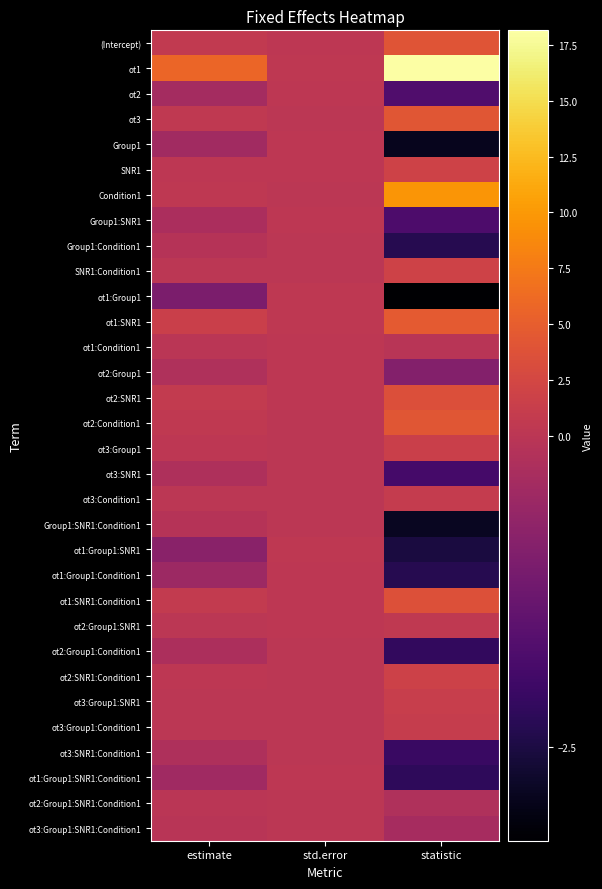

Reading right to left, extract all data points from this chart.

(Intercept): statistic=4.1	std.error=0.1	estimate=0.6
ot1: statistic=18.2	std.error=0.3	estimate=5.7
ot2: statistic=-1.7	std.error=0.2	estimate=-0.4
ot3: statistic=4.2	std.error=0.1	estimate=0.5
Group1: statistic=-2.9	std.error=0.1	estimate=-0.4
SNR1: statistic=1.9	std.error=0.1	estimate=0.3
Condition1: statistic=9.7	std.error=0.0	estimate=0.3
Group1:SNR1: statistic=-1.8	std.error=0.1	estimate=-0.3
Group1:Condition1: statistic=-2.3	std.error=0.0	estimate=-0.1
SNR1:Condition1: statistic=2.0	std.error=0.0	estimate=0.1
ot1:Group1: statistic=-3.3	std.error=0.3	estimate=-1.0
ot1:SNR1: statistic=4.7	std.error=0.3	estimate=1.5
ot1:Condition1: statistic=-0.0	std.error=0.2	estimate=-0.0
ot2:Group1: statistic=-0.9	std.error=0.2	estimate=-0.2
ot2:SNR1: statistic=3.5	std.error=0.2	estimate=0.7
ot2:Condition1: statistic=4.1	std.error=0.1	estimate=0.4
ot3:Group1: statistic=1.5	std.error=0.1	estimate=0.2
ot3:SNR1: statistic=-1.9	std.error=0.1	estimate=-0.2
ot3:Condition1: statistic=0.9	std.error=0.1	estimate=0.1
Group1:SNR1:Condition1: statistic=-2.9	std.error=0.0	estimate=-0.1
ot1:Group1:SNR1: statistic=-2.5	std.error=0.3	estimate=-0.8
ot1:Group1:Condition1: statistic=-2.4	std.error=0.2	estimate=-0.5
ot1:SNR1:Condition1: statistic=3.6	std.error=0.2	estimate=0.7
ot2:Group1:SNR1: statistic=0.5	std.error=0.2	estimate=0.1
ot2:Group1:Condition1: statistic=-2.2	std.error=0.1	estimate=-0.2
ot2:SNR1:Condition1: statistic=1.8	std.error=0.1	estimate=0.2
ot3:Group1:SNR1: statistic=1.2	std.error=0.1	estimate=0.1
ot3:Group1:Condition1: statistic=1.1	std.error=0.1	estimate=0.1
ot3:SNR1:Condition1: statistic=-2.1	std.error=0.1	estimate=-0.2
ot1:Group1:SNR1:Condition1: statistic=-2.2	std.error=0.2	estimate=-0.5
ot2:Group1:SNR1:Condition1: statistic=-0.2	std.error=0.1	estimate=-0.0
ot3:Group1:SNR1:Condition1: statistic=-0.3	std.error=0.1	estimate=-0.0